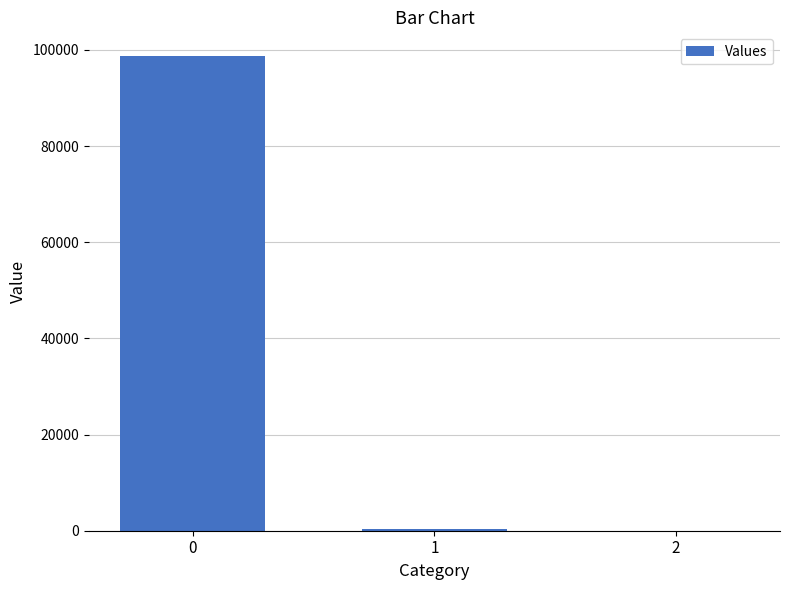

What is the maximum value shown in the chart?

98706.1